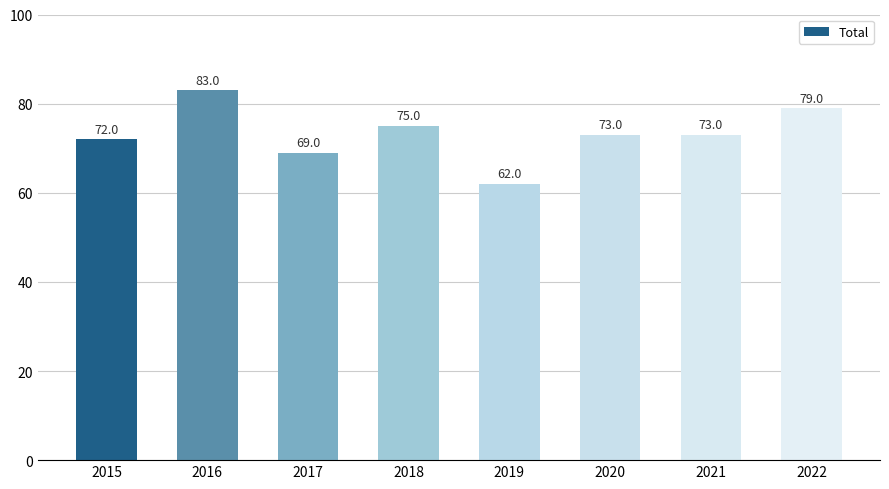

What is the average value?

73